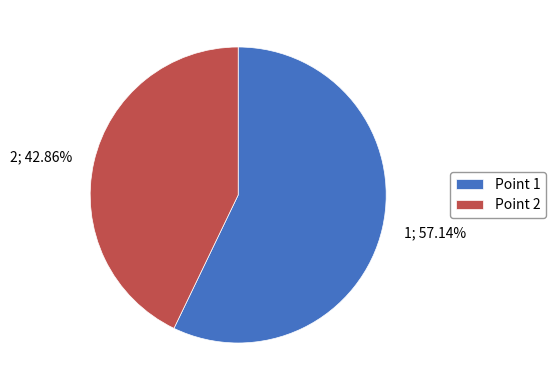

Is there any slice that represents more than half of the pie?

Yes